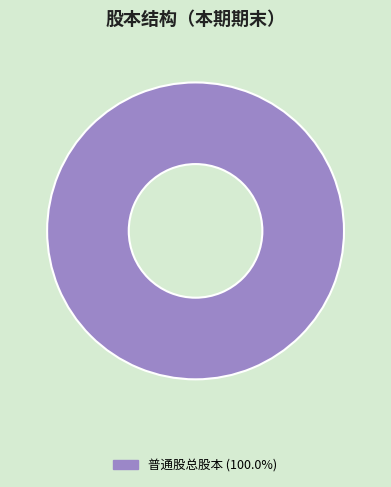

Does any single category account for the majority?

Yes